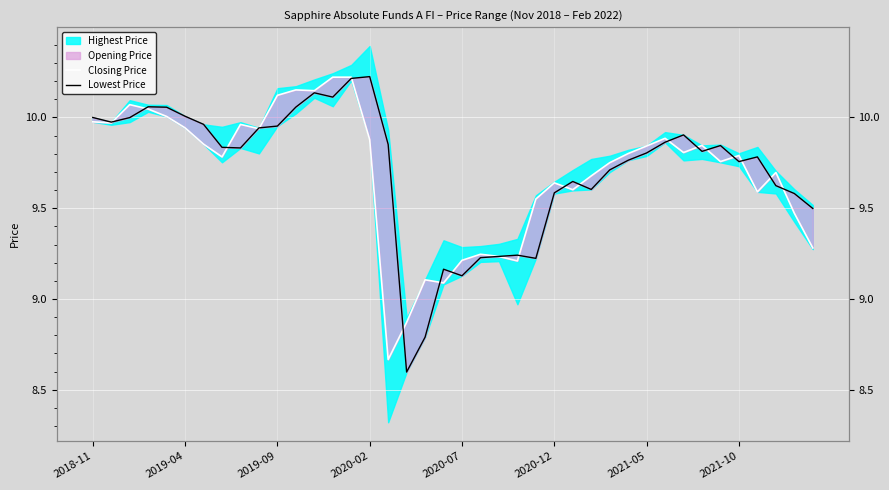

At how many categories does at least one series exceed 9?

39